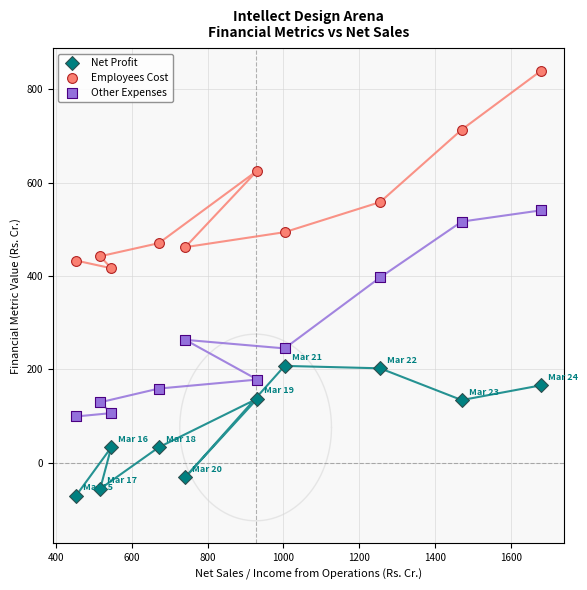

Which series has the widest spread of Y values?

Other Expenses